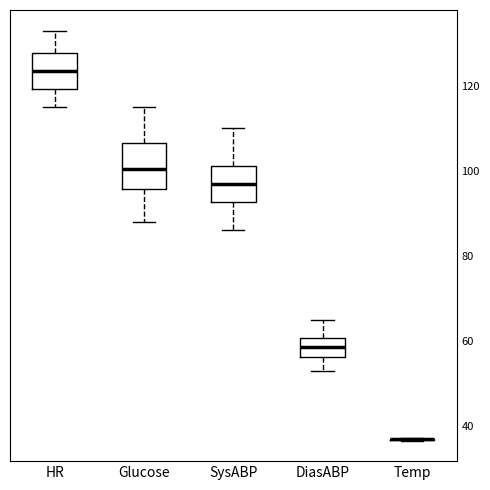

Reading left to right, transcribe this box plot: for each box, give where its median line is, the range the box spans, and where its two whiskers end, as read against the y-axis. The values are not printed on the chart, so give them approximately, as read against the axis.

HR: median 124, box 120 to 128, whiskers 116 to 134
Glucose: median 100, box 96 to 106, whiskers 88 to 116
SysABP: median 98, box 92 to 102, whiskers 86 to 110
DiasABP: median 58, box 56 to 60, whiskers 54 to 66
Temp: box collapsed to a line at 36, whiskers 36 to 38